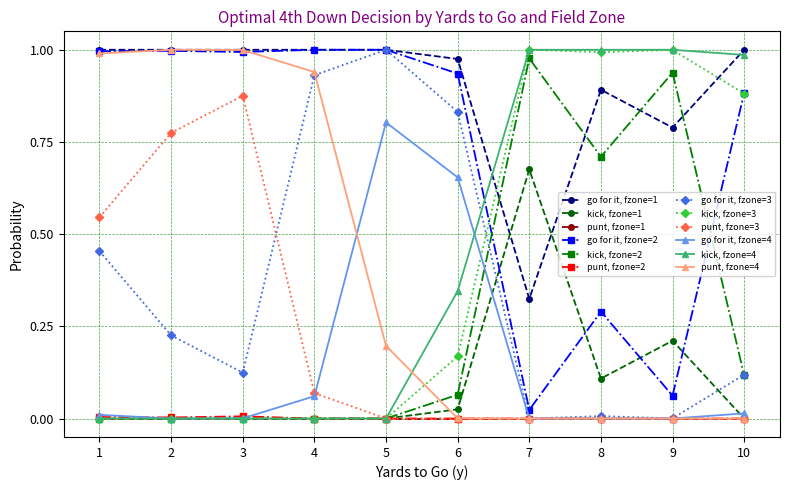

Which series has the largest total across all categories?

go for it, fzone=1